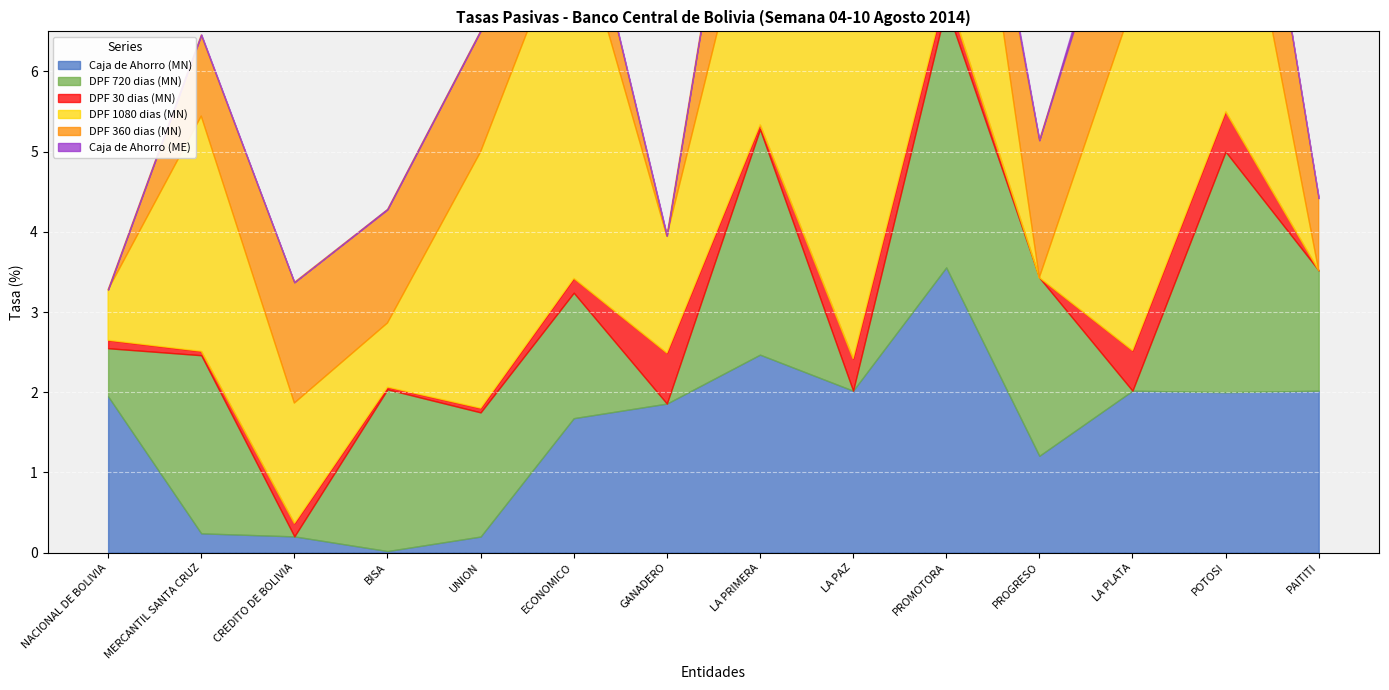

Which category has the highest value across all series?

ECONOMICO